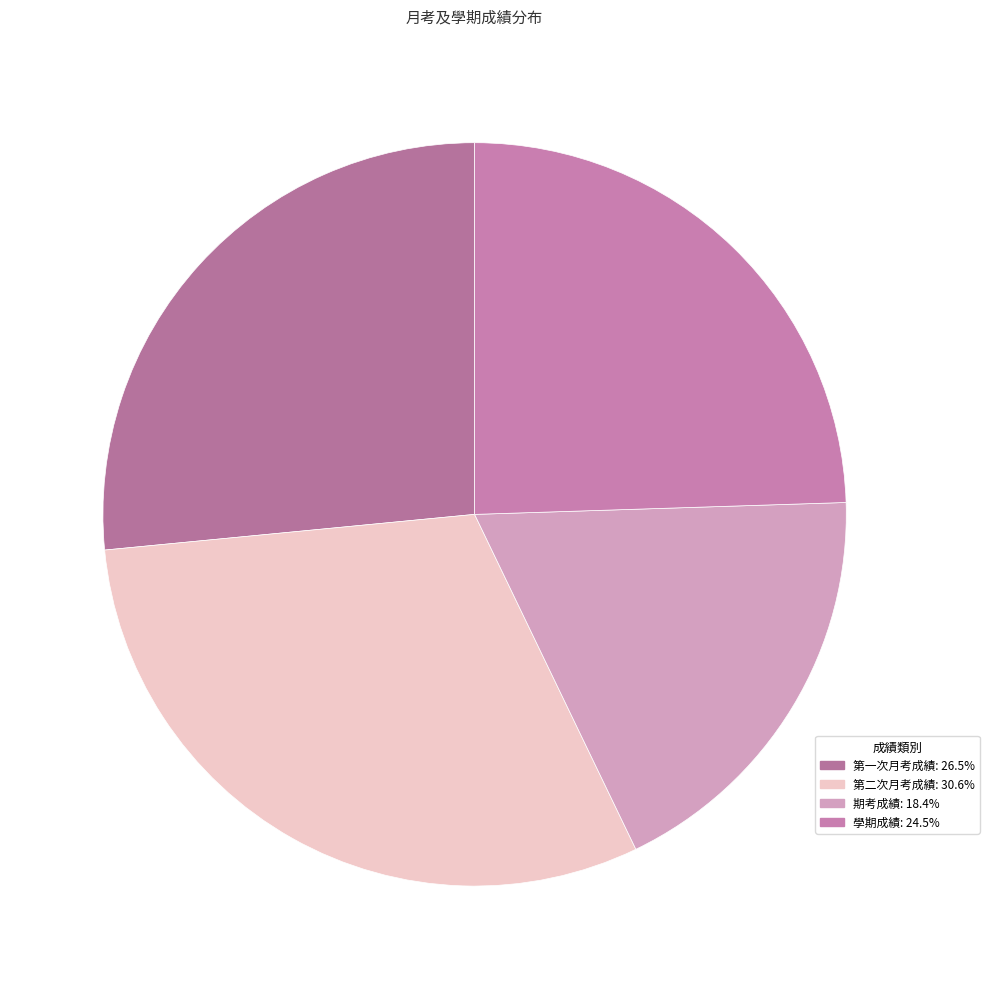

How many segments does this pie chart have?

4